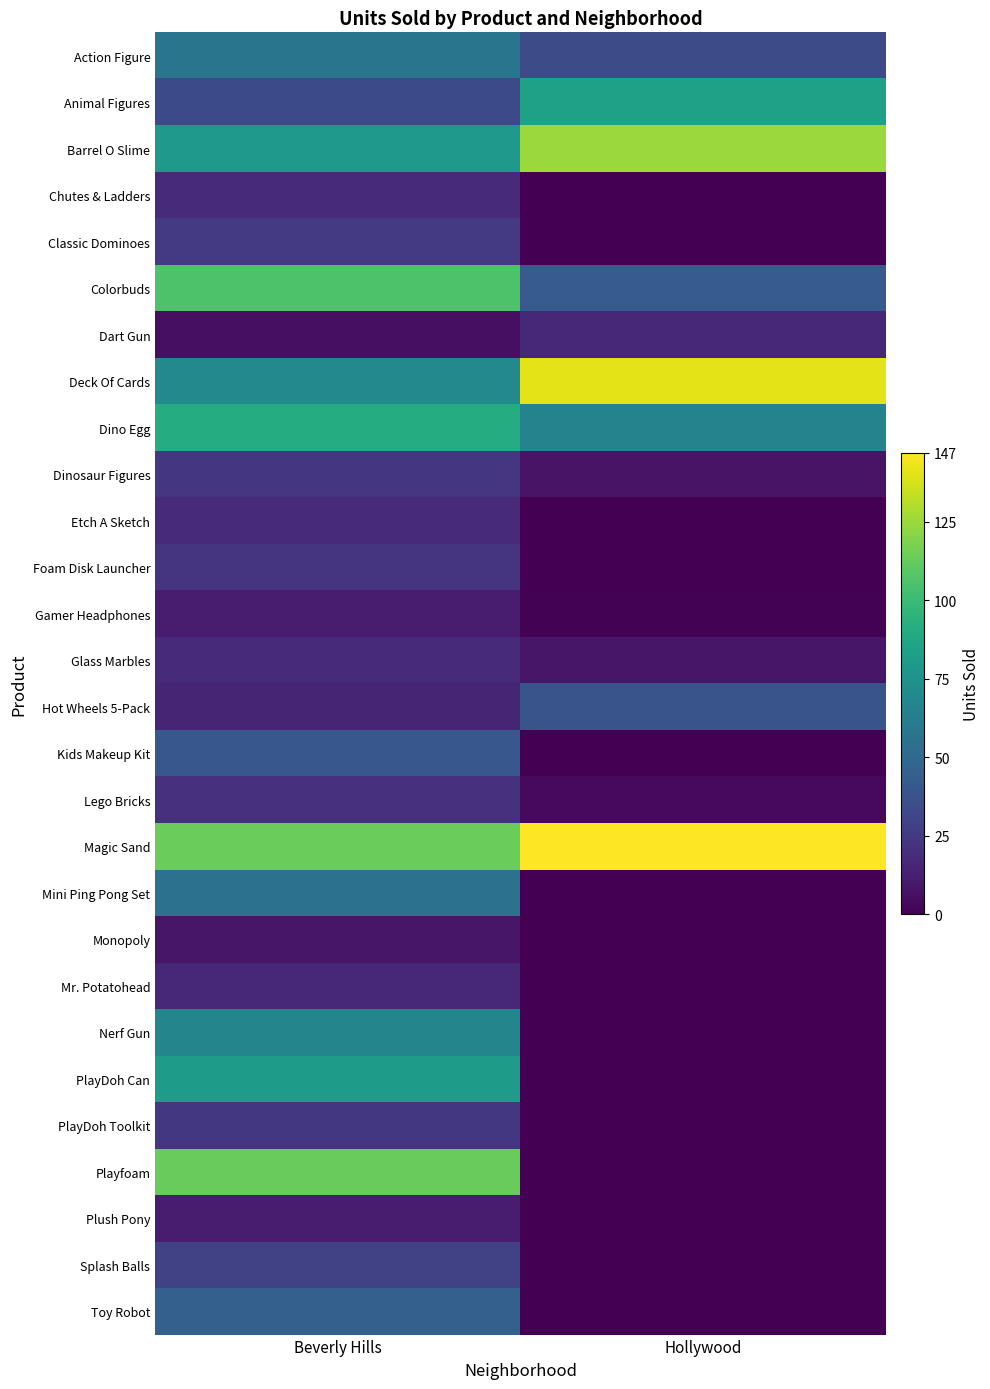

Count the number of data series in this chart.

28